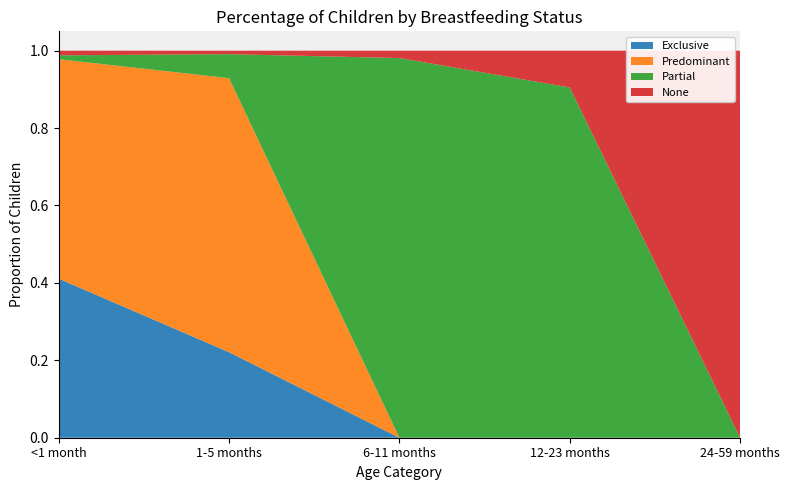

Reading left to right, transcribe all the data shown in this chart.

Exclusive: 0.4	0.2	0.0	0.0	0.0
Predominant: 0.6	0.7	0.0	0.0	0.0
Partial: 0.0	0.1	1.0	0.9	0.0
None: 0.0	0.0	0.0	0.1	1.0